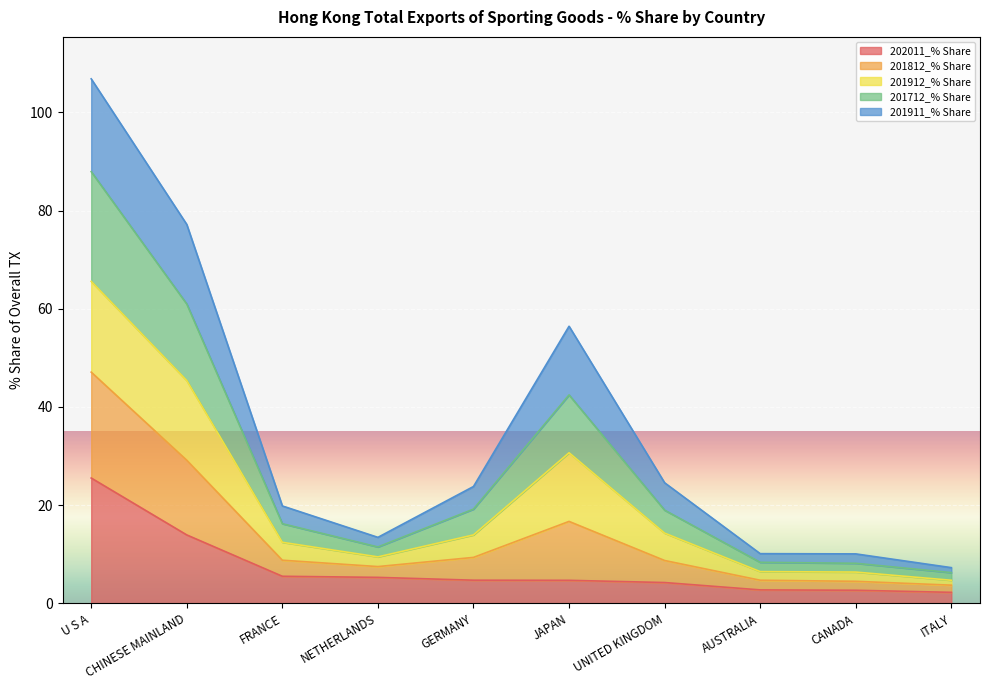

What is the maximum value shown in the chart?

106.8